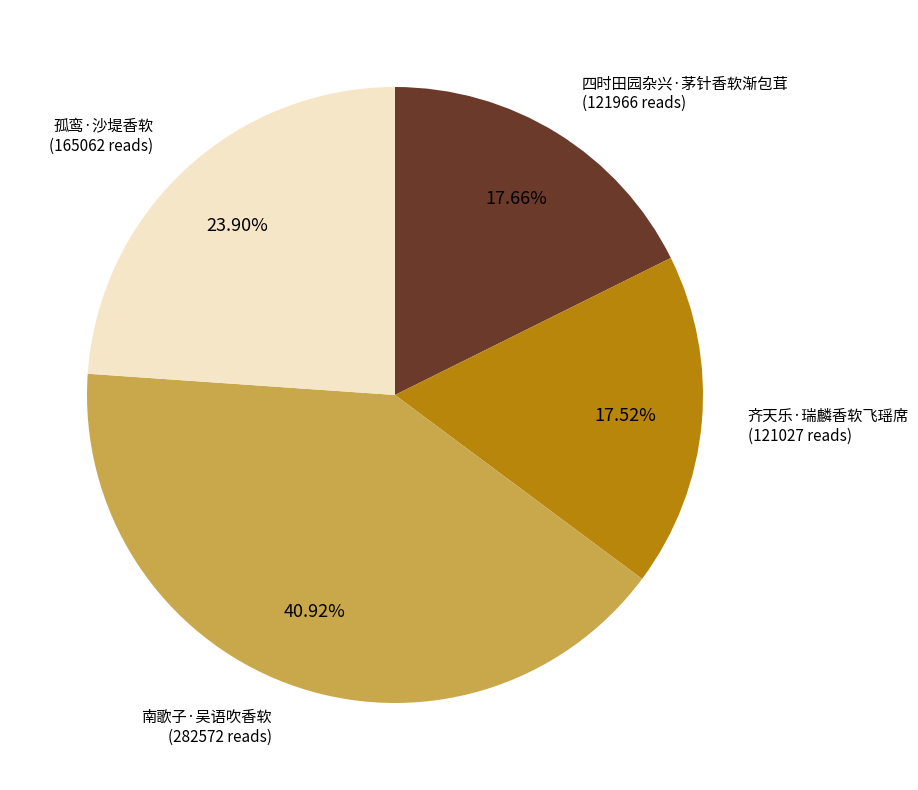

Is there a majority slice in this chart?

No